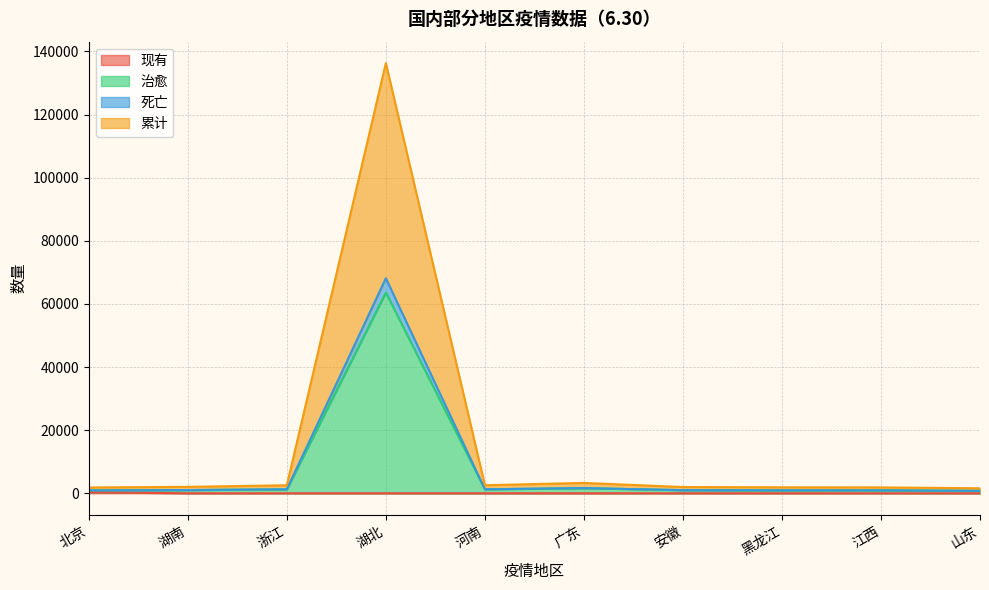

What is the difference between the second highest and second lowest values in the 累计 series?

1444